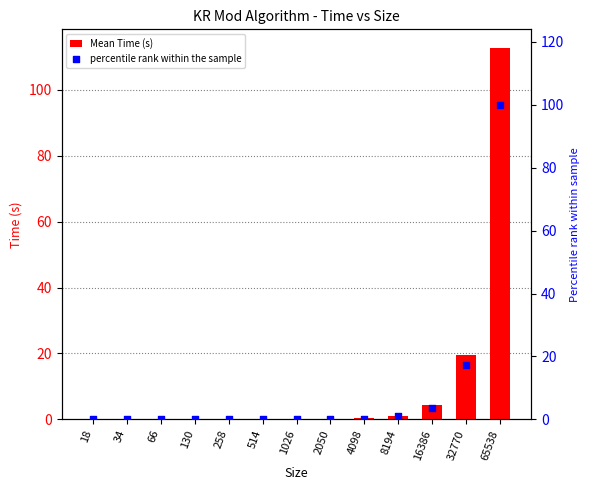

Which series has the widest spread of Y values?

Mean Time (s)